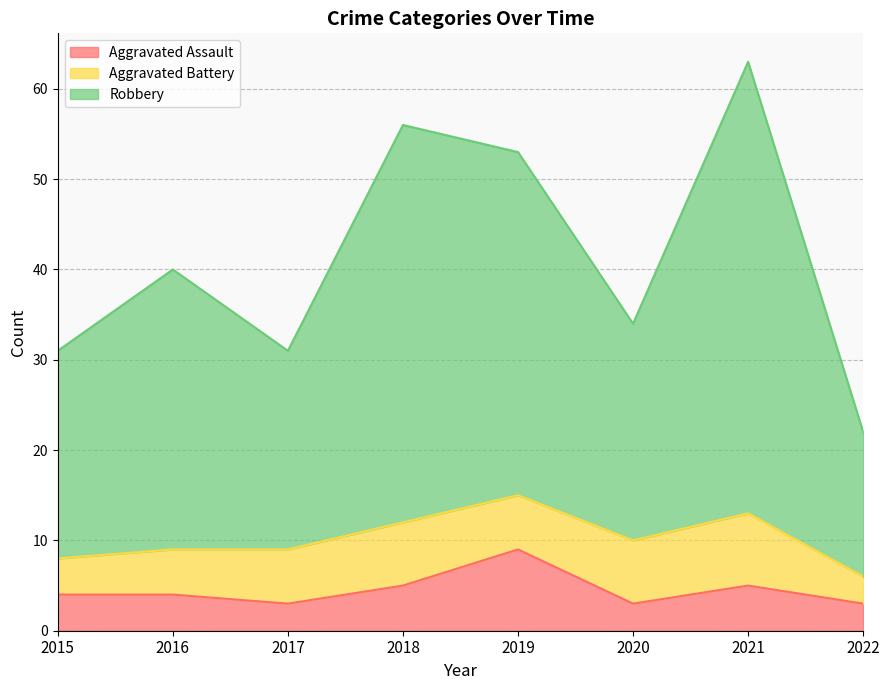

True or false: Robbery and Aggravated Assault intersect in this chart.

False